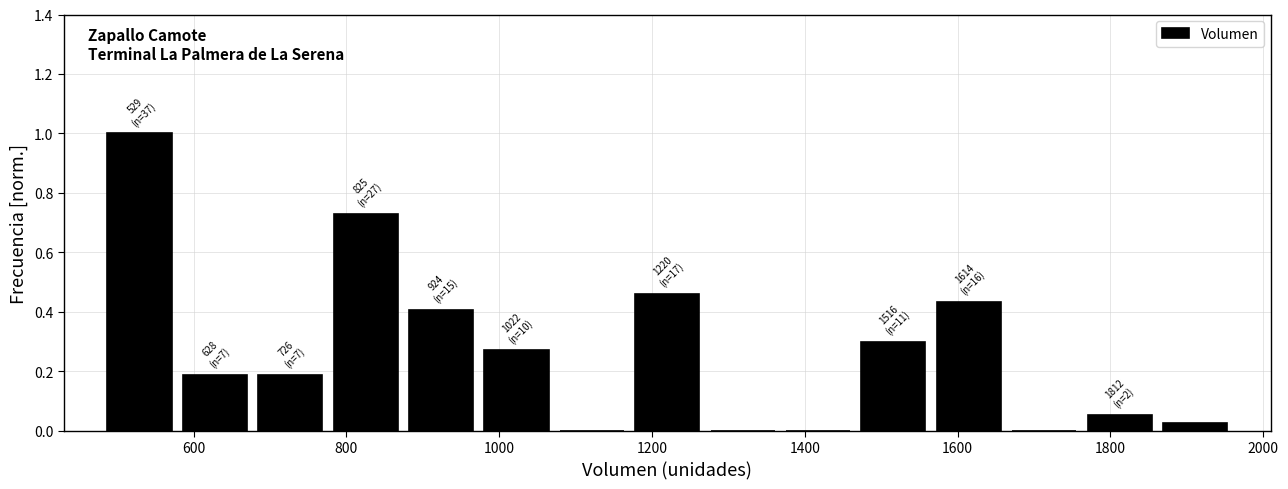

Over which range of the x-axis is the bar tallest?

480 to 580